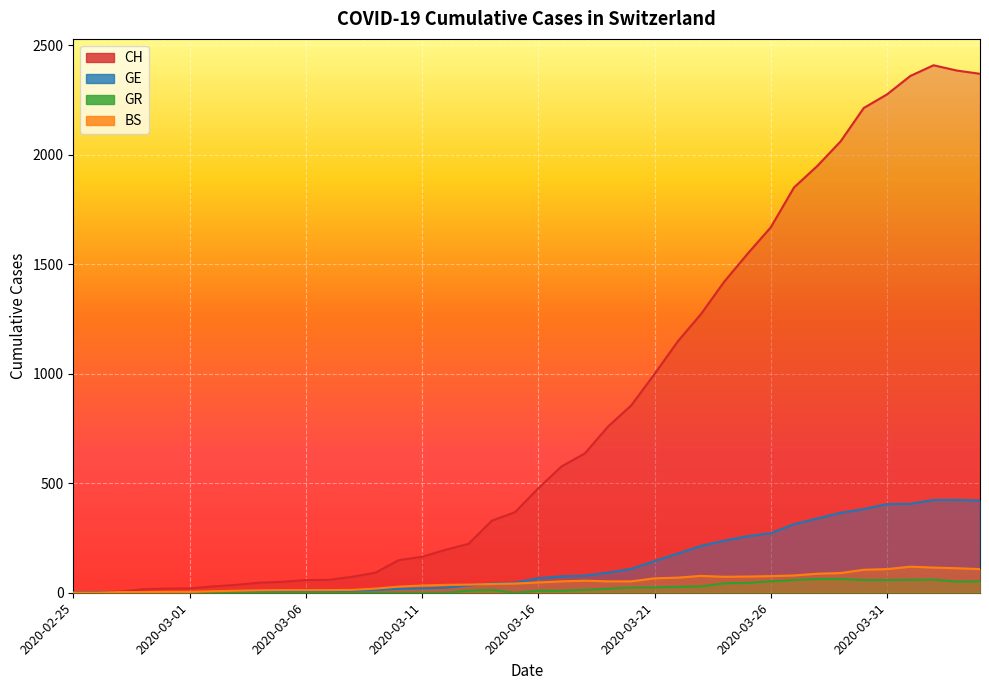

What is the average value of the BS series?

49